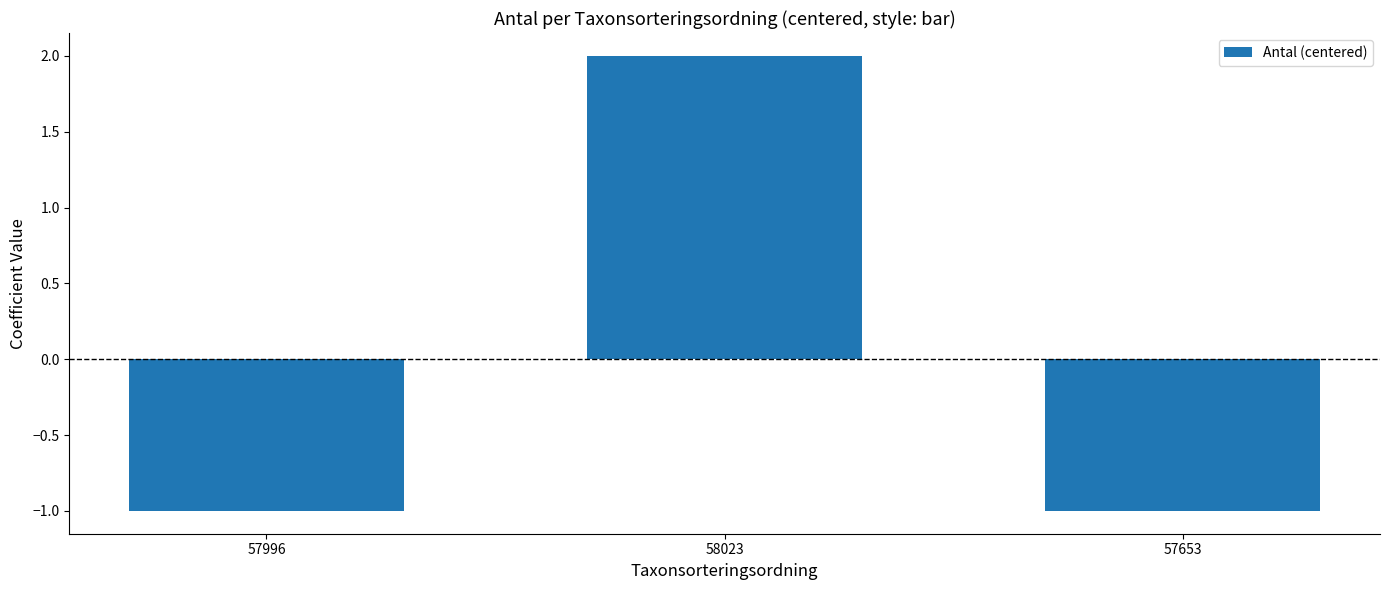

How many positive values are there?

1